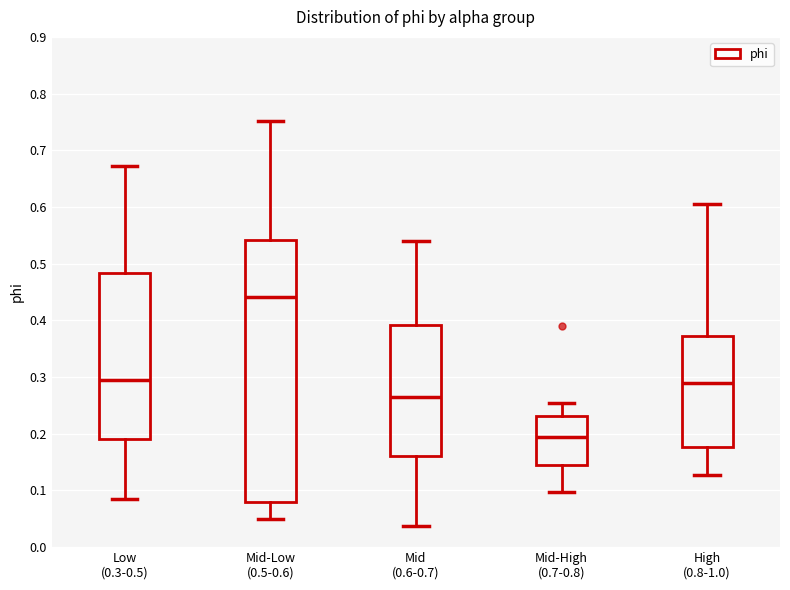

Reading left to right, transcribe this box plot: for each box, give where its median line is, the range the box spans, and where its two whiskers end, as read against the y-axis. The values are not printed on the chart, so give them approximately, as read against the axis.

Low (0.3-0.5): median 0.30, box 0.19 to 0.48, whiskers 0.09 to 0.67
Mid-Low (0.5-0.6): median 0.44, box 0.08 to 0.54, whiskers 0.05 to 0.75
Mid (0.6-0.7): median 0.26, box 0.16 to 0.39, whiskers 0.04 to 0.54
Mid-High (0.7-0.8): median 0.19, box 0.14 to 0.23, whiskers 0.10 to 0.25
High (0.8-1.0): median 0.29, box 0.18 to 0.37, whiskers 0.13 to 0.60